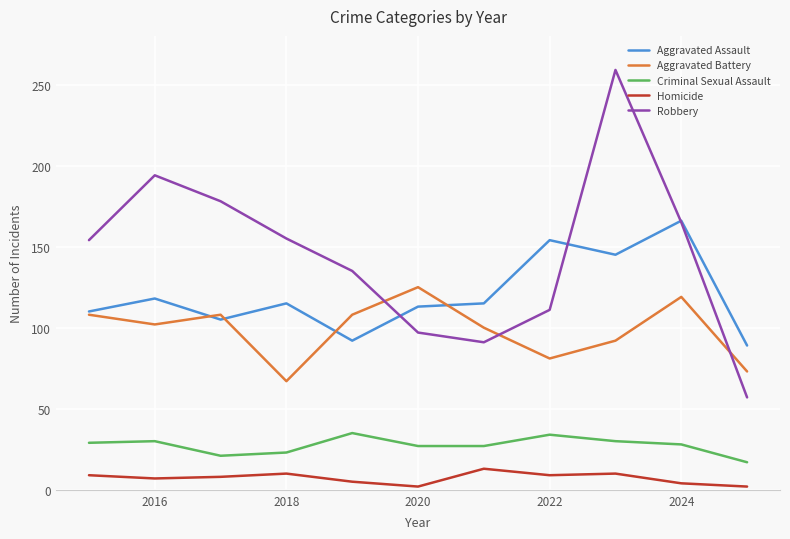

List the series in order of their peak value, lowest first.

Homicide, Criminal Sexual Assault, Aggravated Battery, Aggravated Assault, Robbery